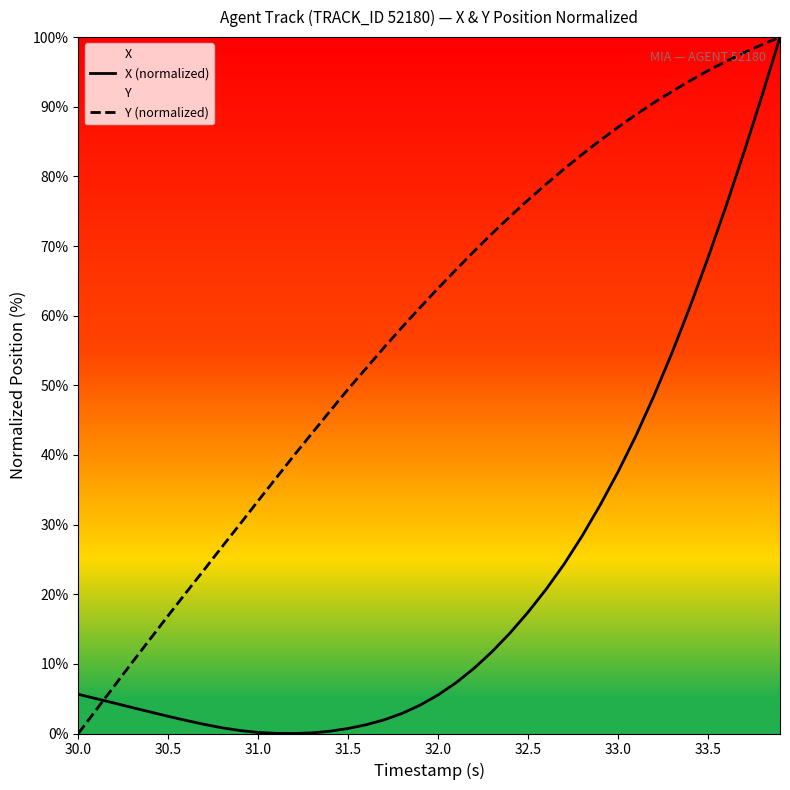

True or false: X (normalized) has more than 2 points higher than both neighbors.

False